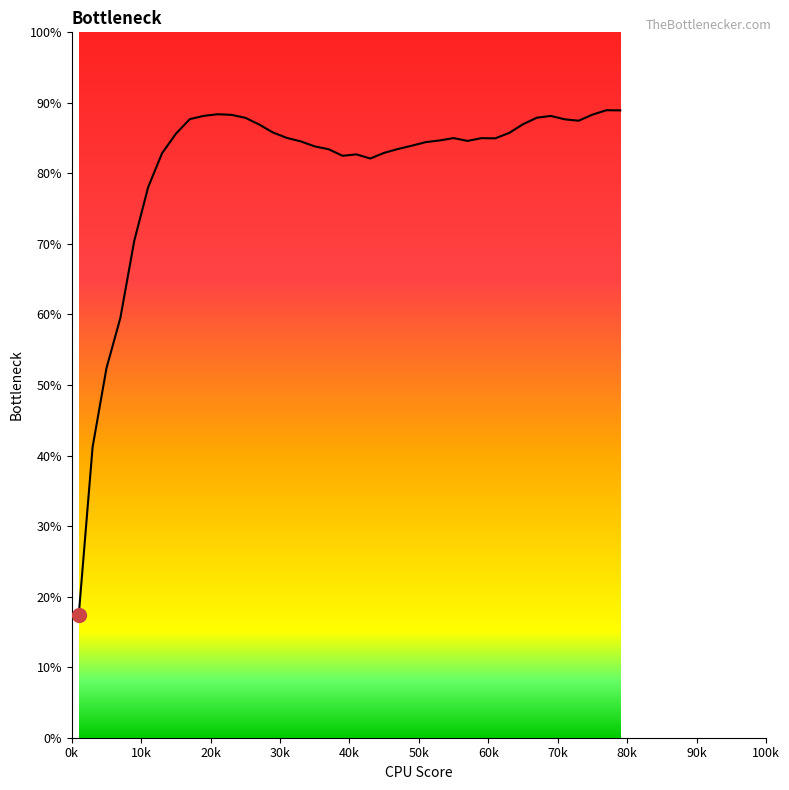

What is the difference between the maximum and minimum values?

71.6